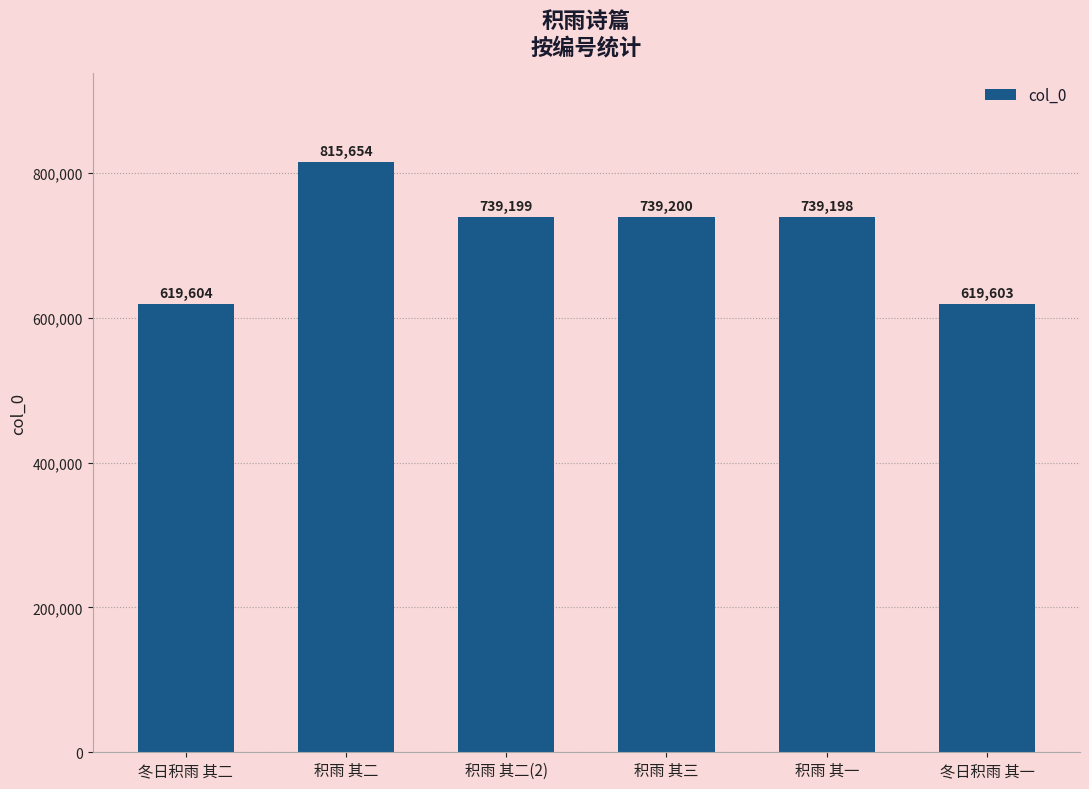

Rank the categories by value from lowest to highest.

冬日积雨 其一, 冬日积雨 其二, 积雨 其一, 积雨 其二(2), 积雨 其三, 积雨 其二